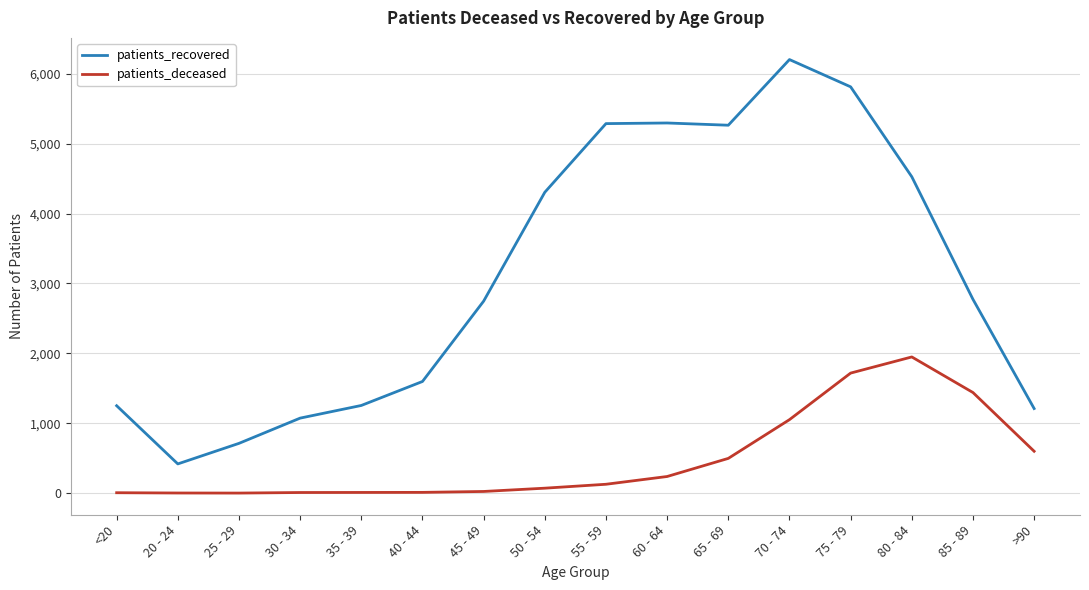

Rank the series at 45 - 49 from lowest to highest value.

patients_deceased, patients_recovered